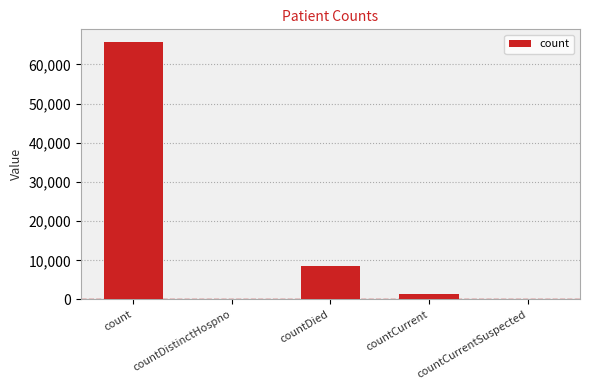

The value at countDistinctHospno is 0. True or false?

True